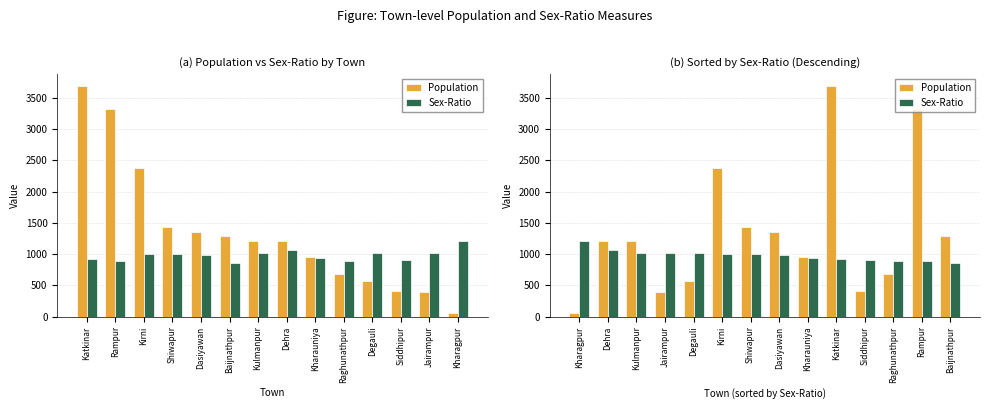

How many values in the Sex-Ratio series exceed 994?

6